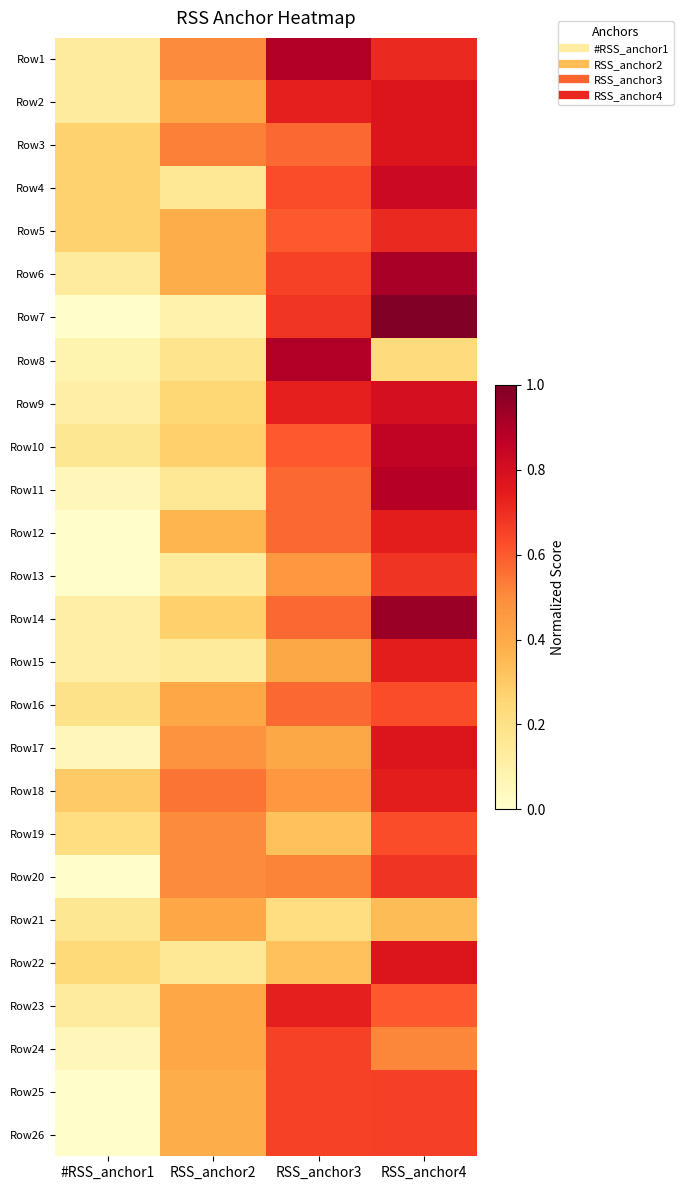

How many data points does each series have?

4